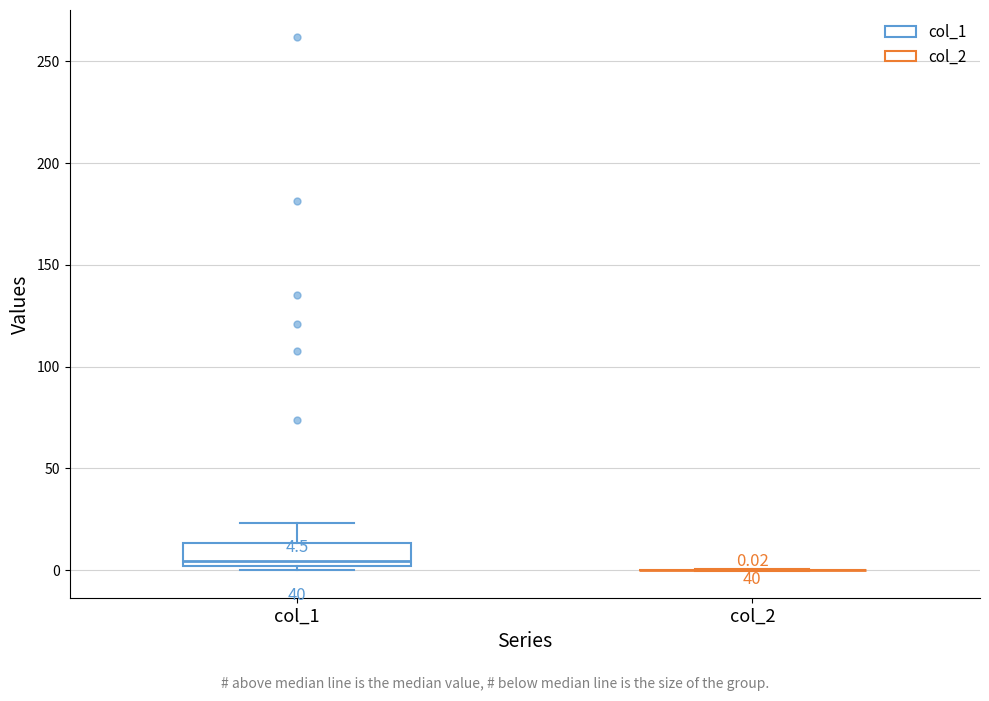

Comparing the boxes themselves (not the whiskers), which one is the tallest?

col_1